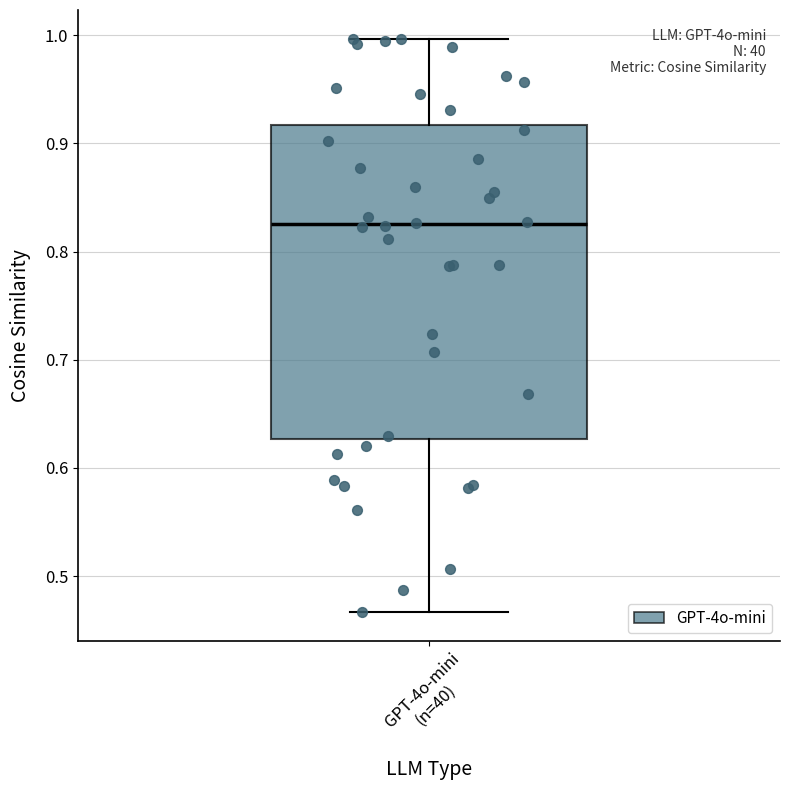

Read this box plot against the y-axis: the position of the median line, the range covered by the box, and the ends of both whiskers. The values are not printed on the chart, so give them approximately, as read against the axis.

median 0.83, box 0.63 to 0.92, whiskers 0.47 to 1.00